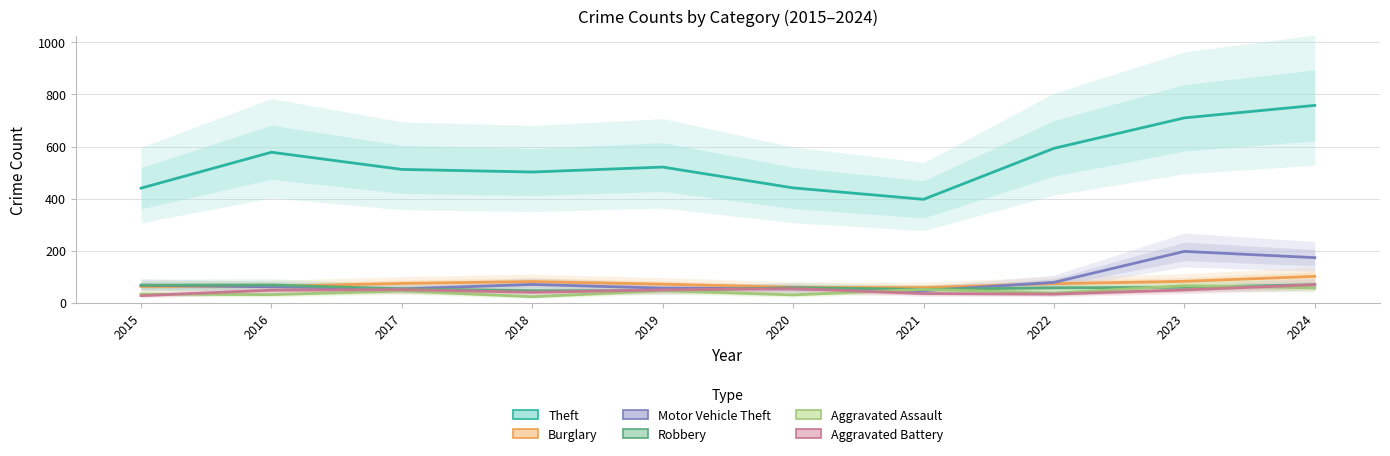

List the labels in order of Aggravated Battery value, largest first.

2024, 2020, 2017, 2019, 2023, 2016, 2018, 2021, 2022, 2015